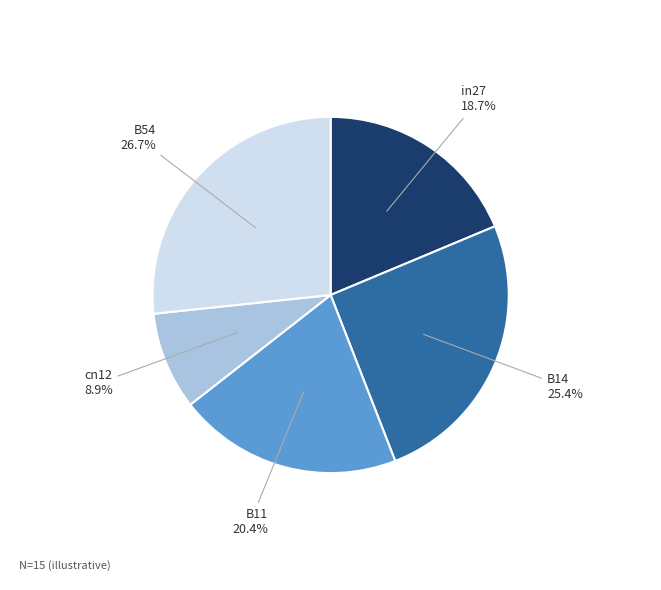

Is there a majority slice in this chart?

No